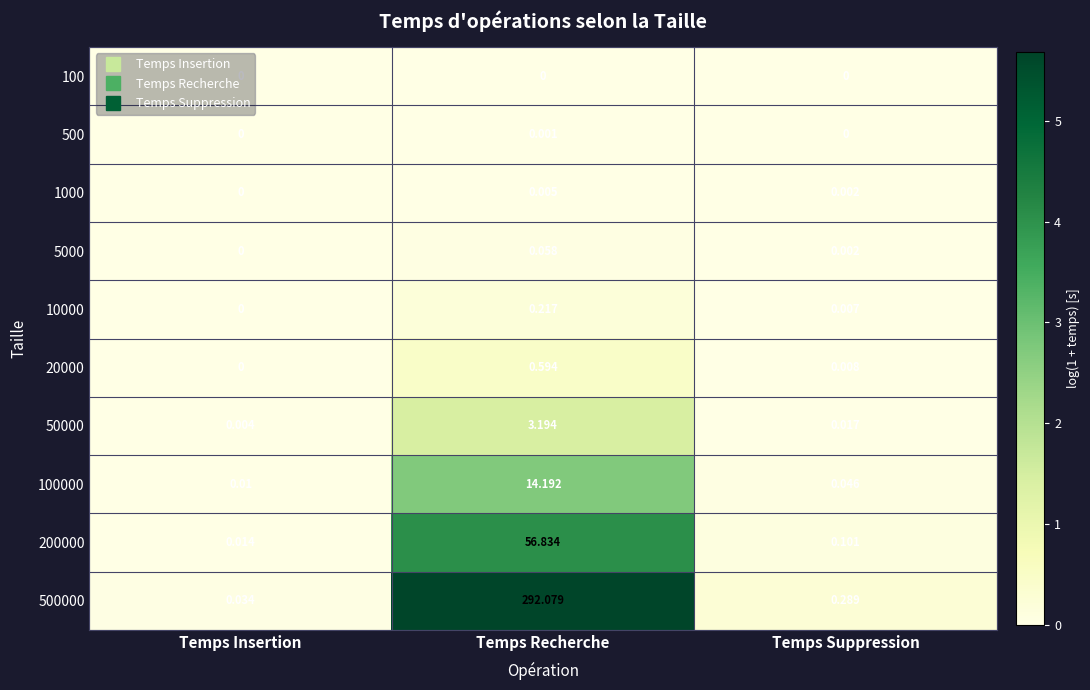

List the labels in order of 5000 value, largest first.

Temps Recherche, Temps Suppression, Temps Insertion